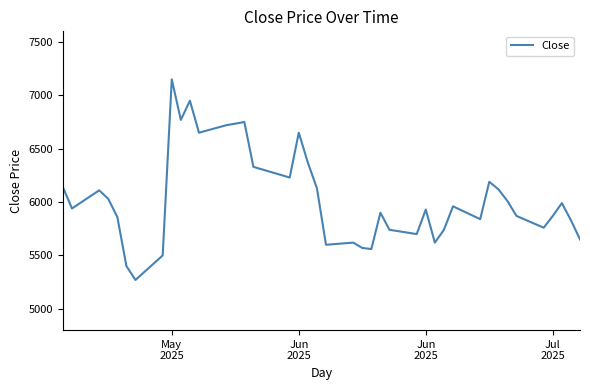

What is the greatest value displayed?

7150